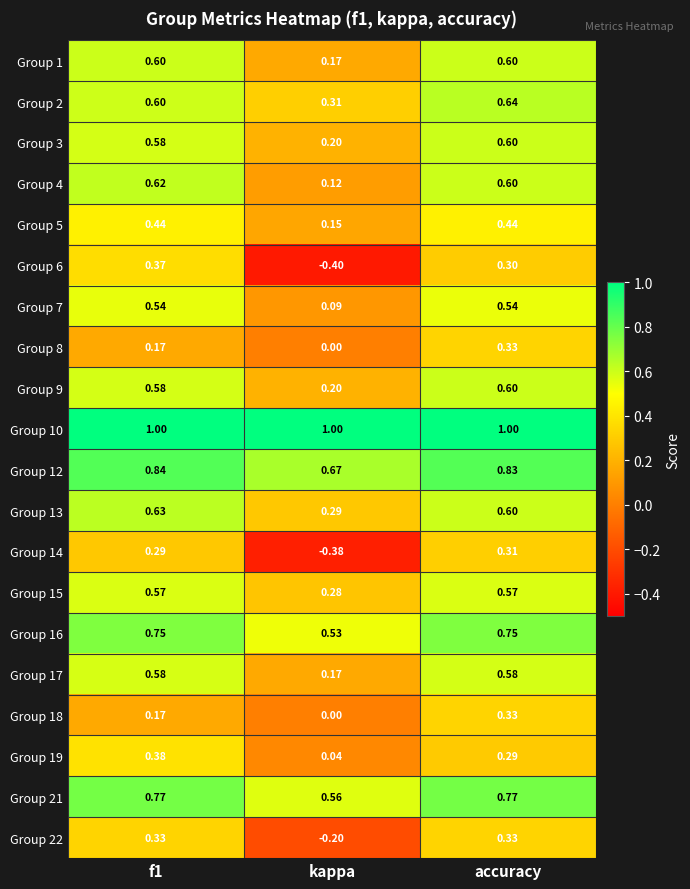

What is the total value across all series at f1?

10.8